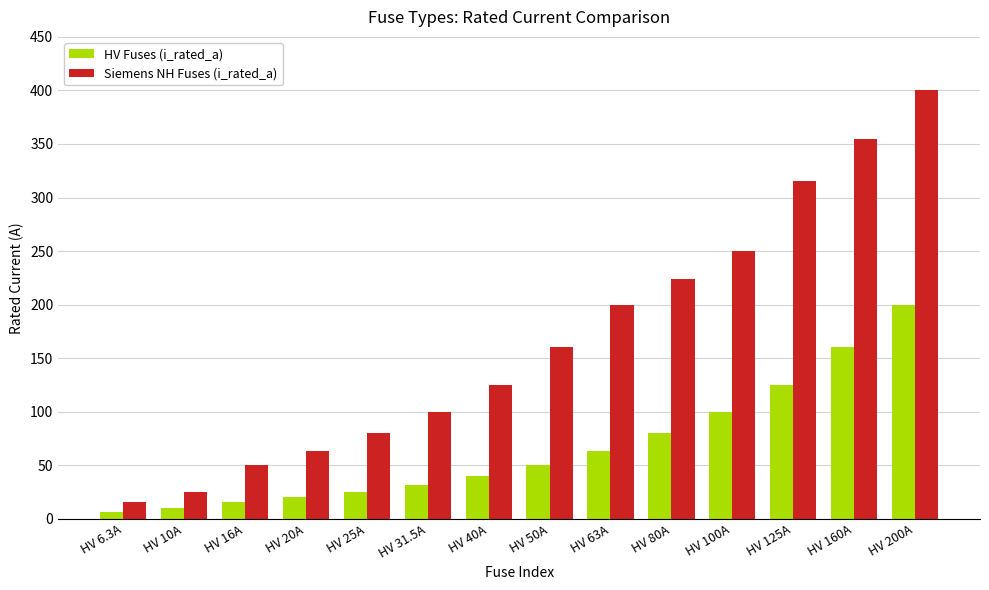

Rank the series by their average value, from highest to lowest.

Siemens NH Fuses (i_rated_a), HV Fuses (i_rated_a)